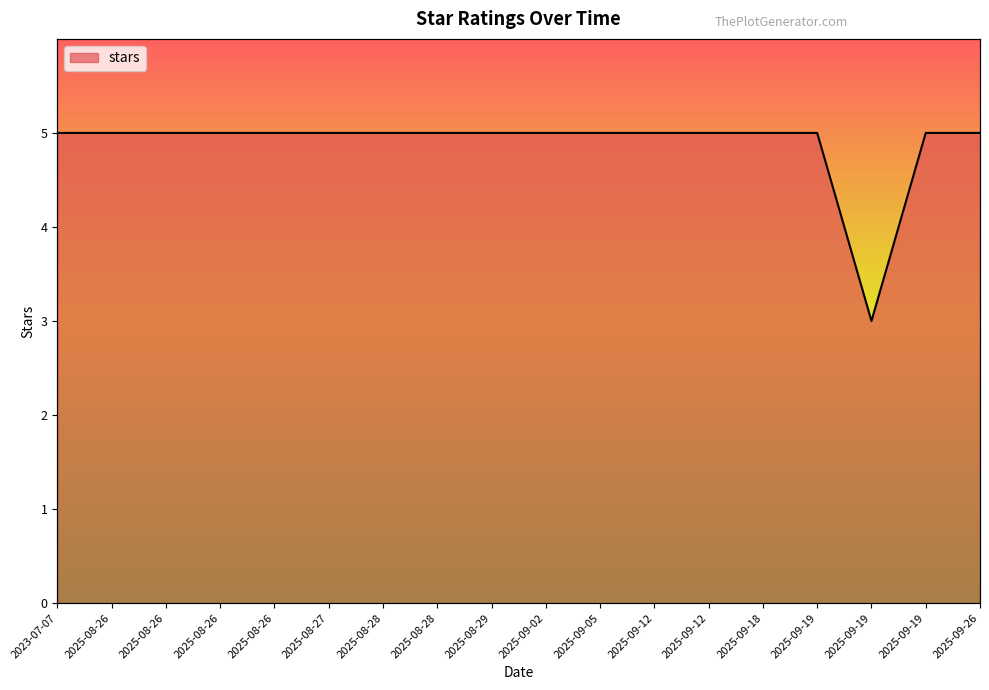

Which label corresponds to the smallest value in the chart?

2025-09-19